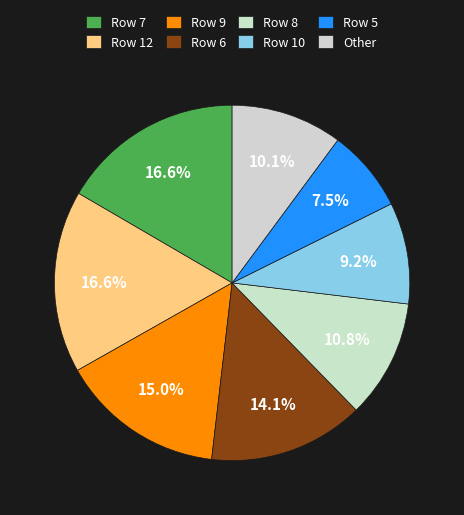

To the nearest percent, what percentage of the pie is Row 9?

15%